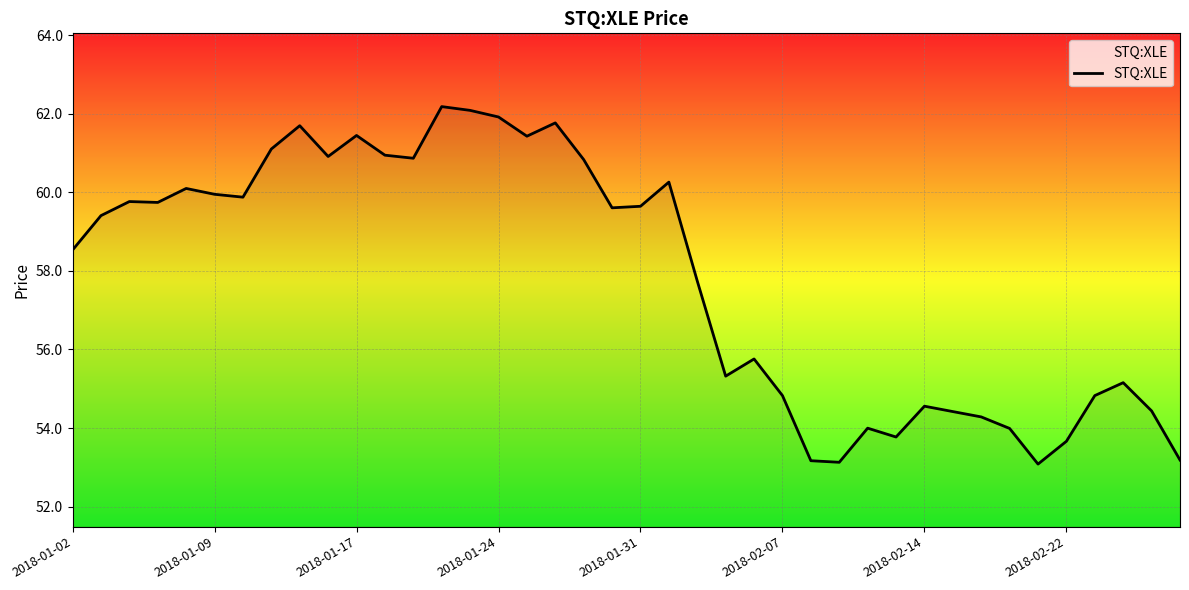

What is the smallest value displayed?

53.1